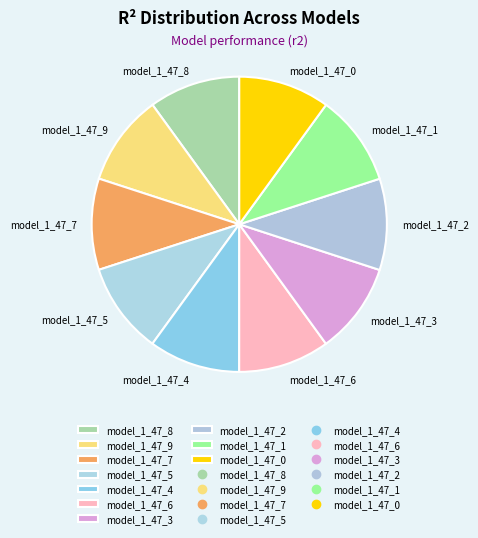

Do model_1_47_4 and model_1_47_5 together represent more than half of the pie?

No